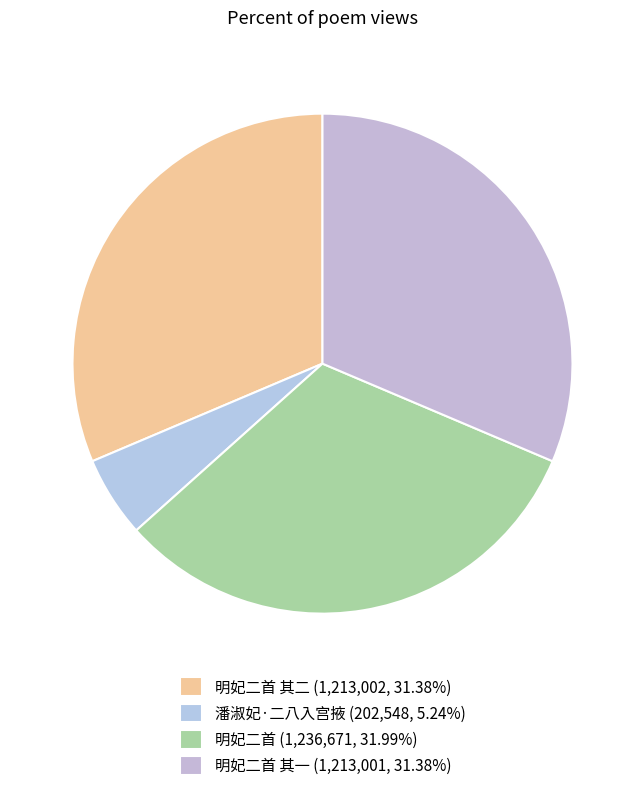

Count the number of slices in the pie.

4